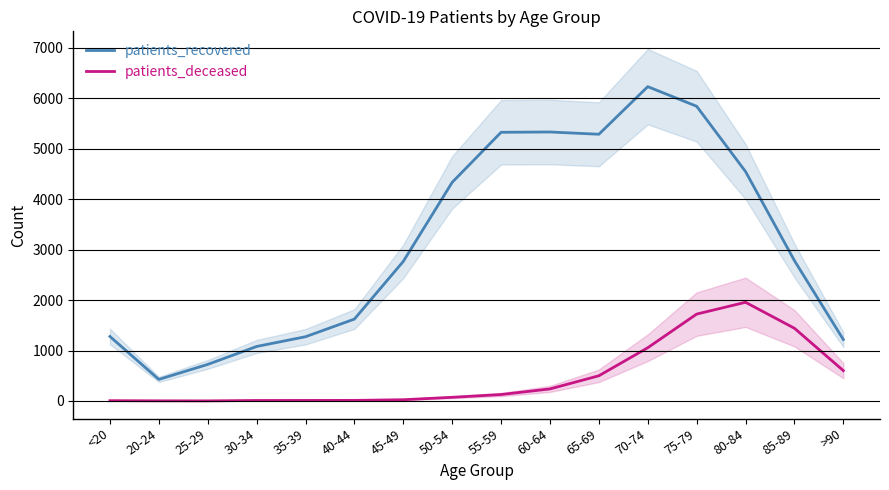

Reading left to right, extract all data points from this chart.

patients_recovered: 1279	428	725	1081	1274	1624	2768	4336	5328	5334	5289	6233	5844	4549	2783	1218
patients_deceased: 6	3	2	10	11	12	25	73	128	239	500	1056	1723	1957	1442	602